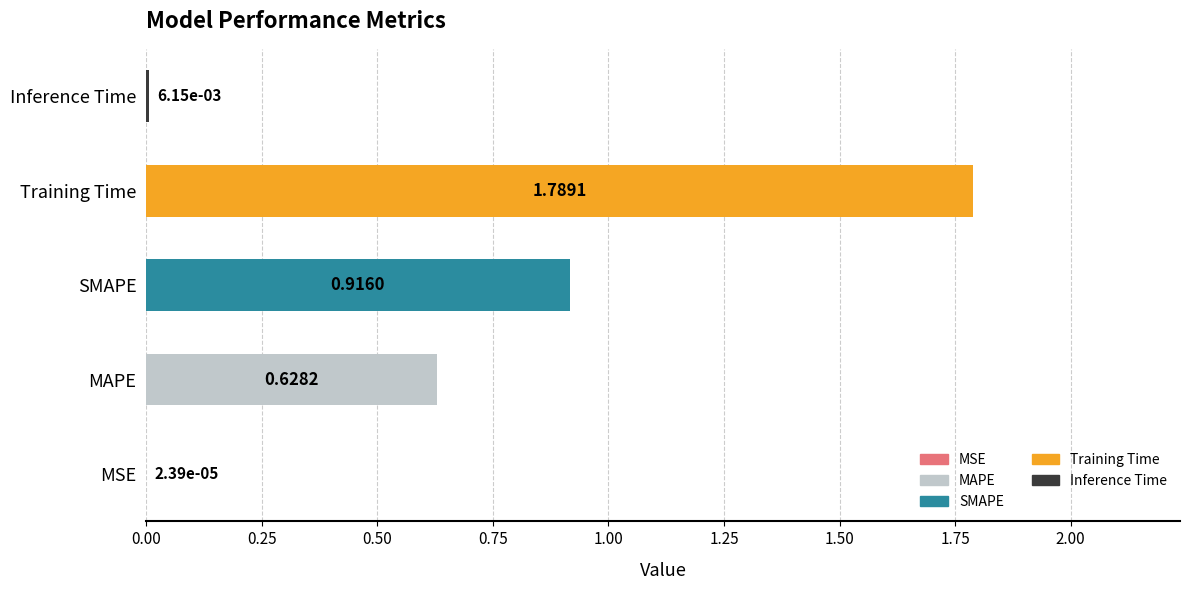

What is the sum of all values?

3.3